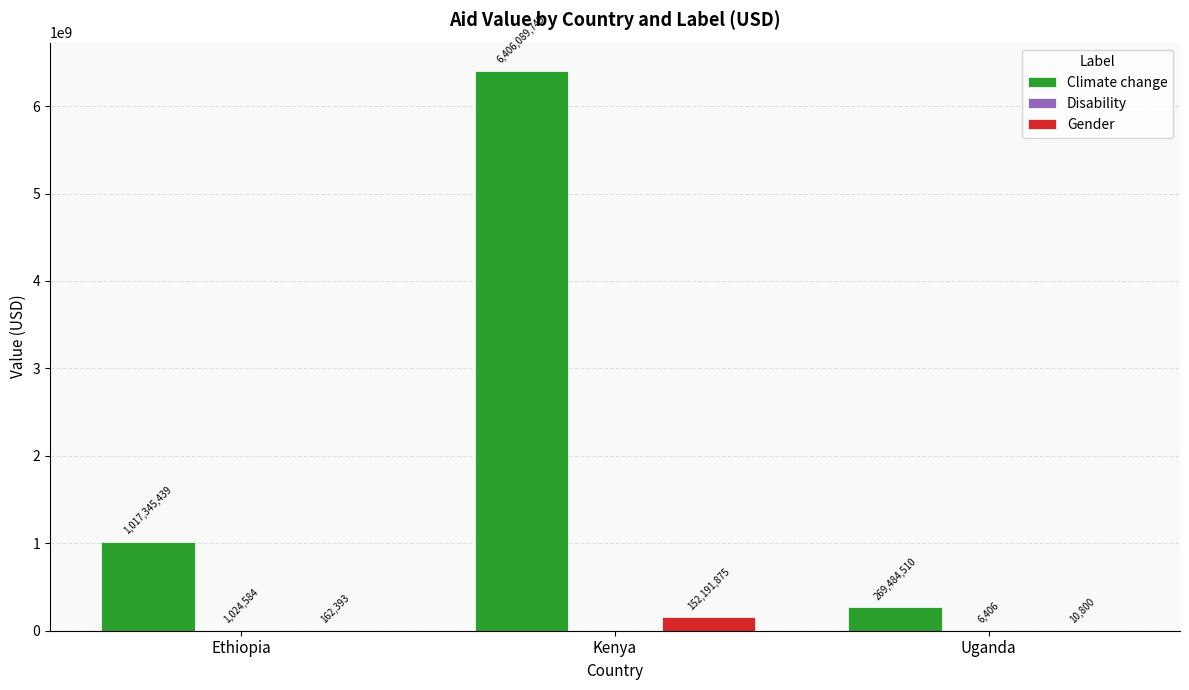

How many groups of bars are there?

3